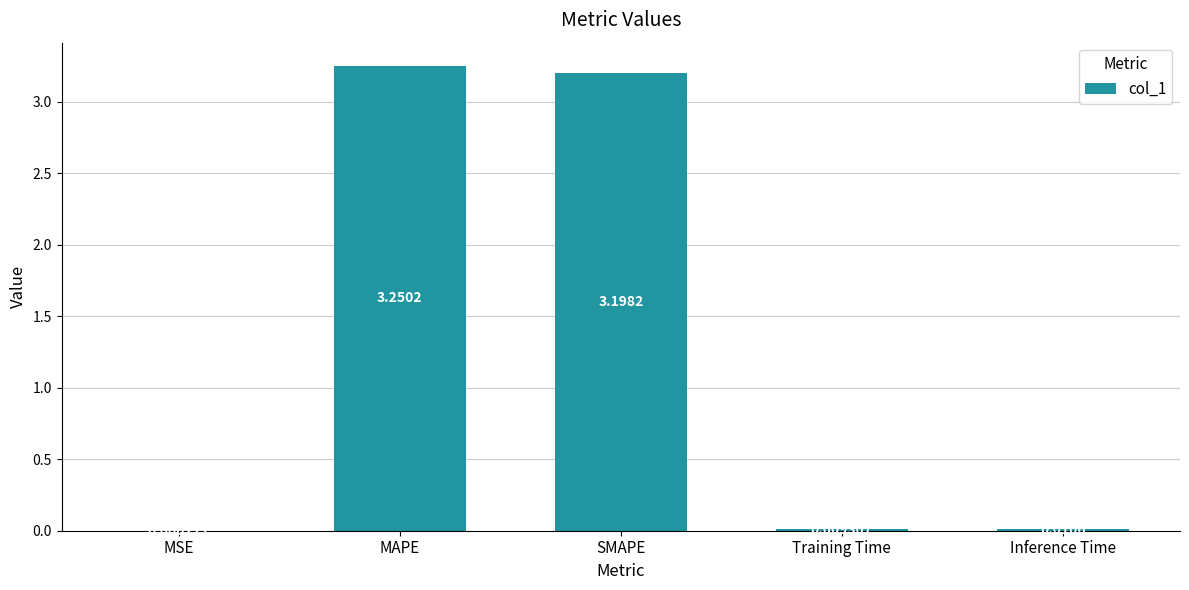

What is the change in value from MAPE to Training Time?

-3.2